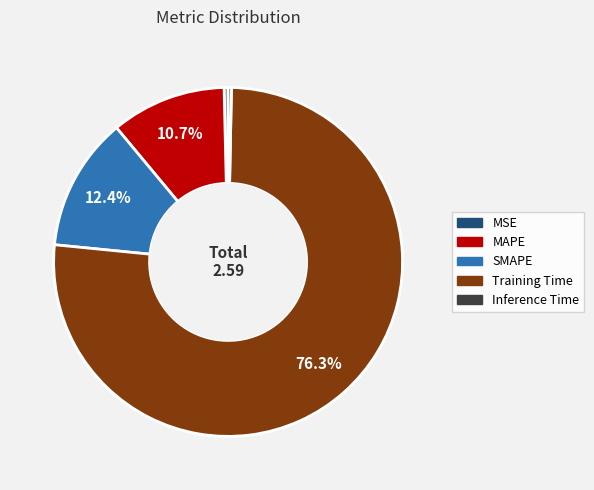

The MAPE slice represents 25% of the pie. True or false?

False